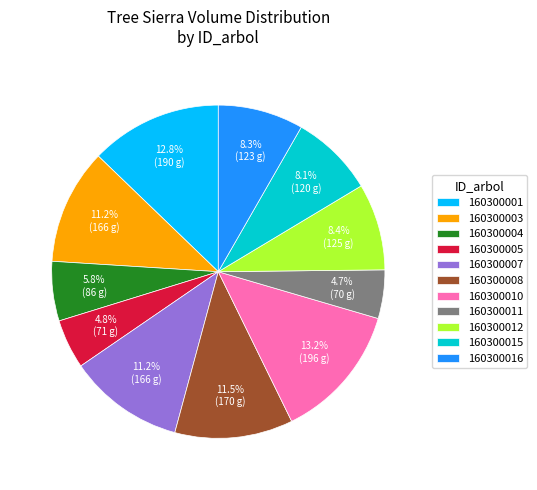

How many slices are in this pie chart?

11